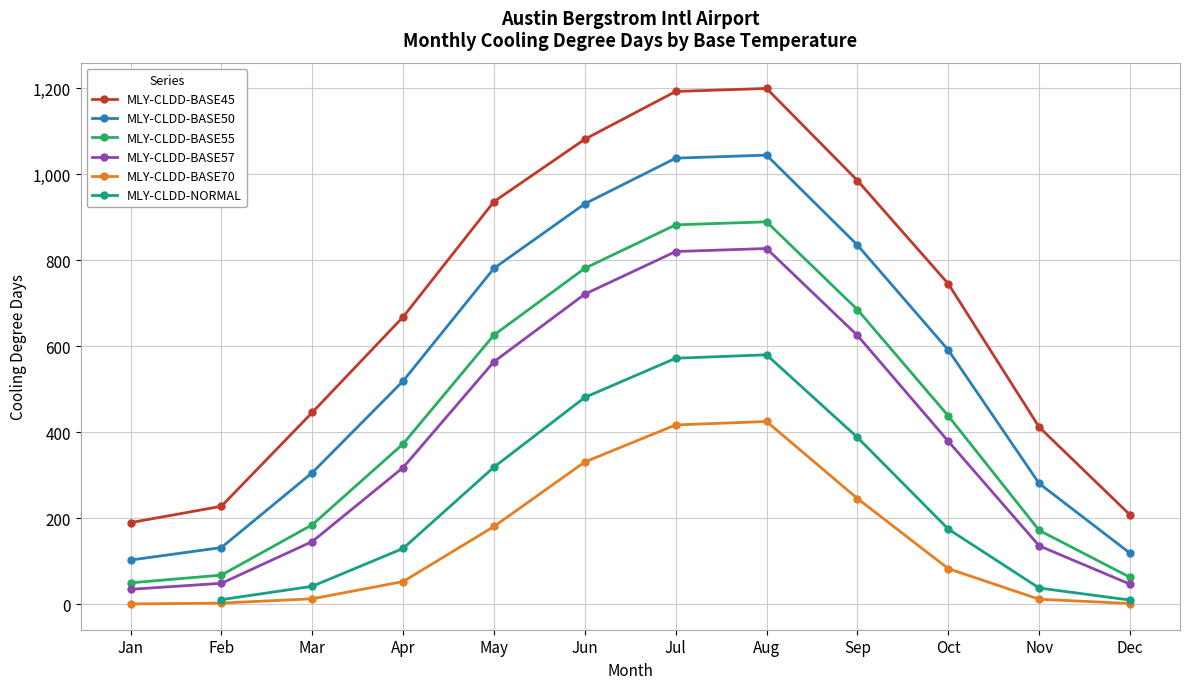

At which label is MLY-CLDD-BASE70 closest to 213?

May